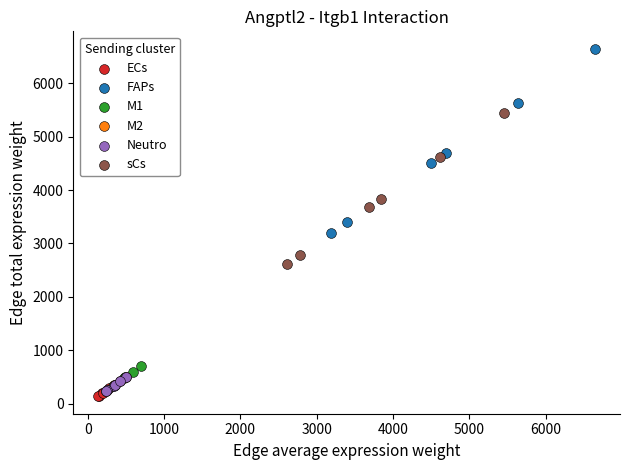

Which series contains the highest Y value?

FAPs